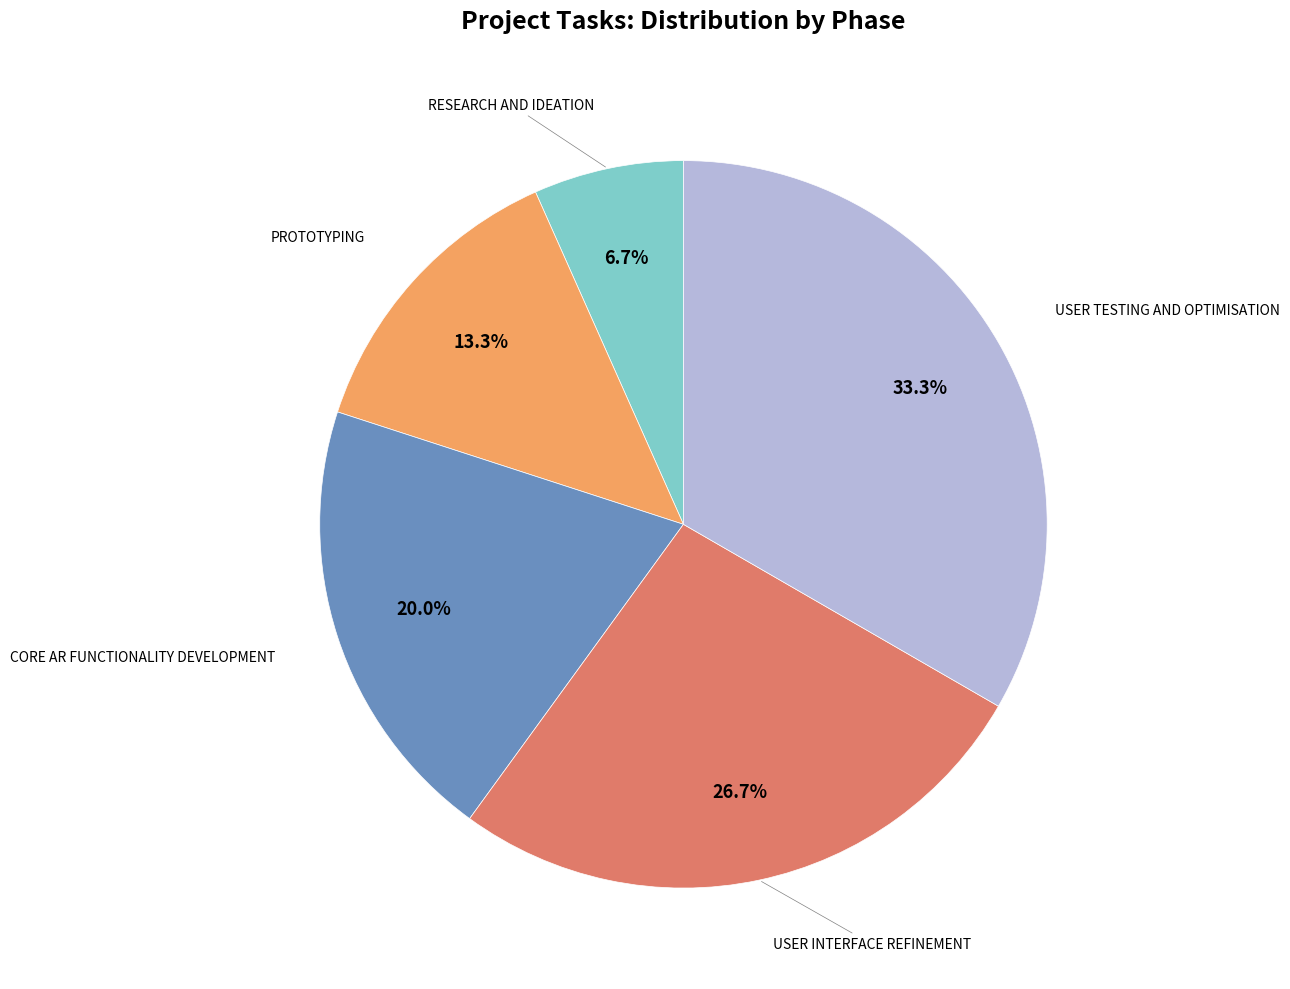

Does any single category account for the majority?

No